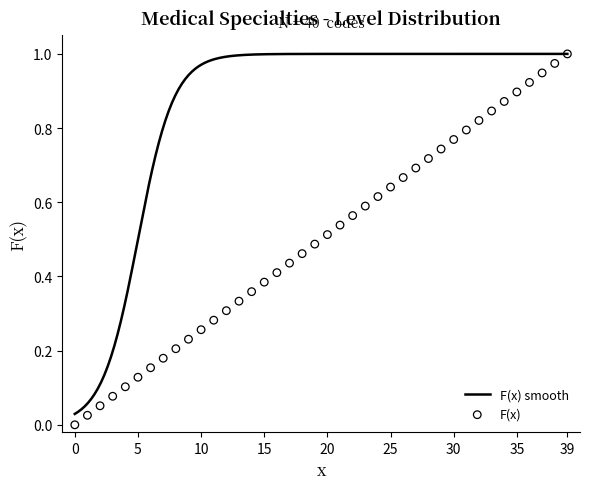

What is the change in value from 14 to 30?

+0.4